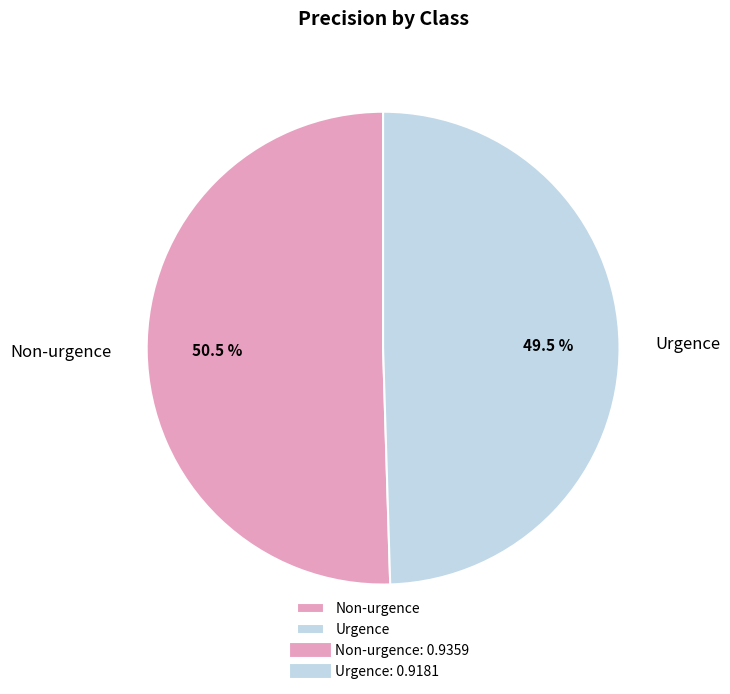

The Non-urgence slice represents 39% of the pie. True or false?

False